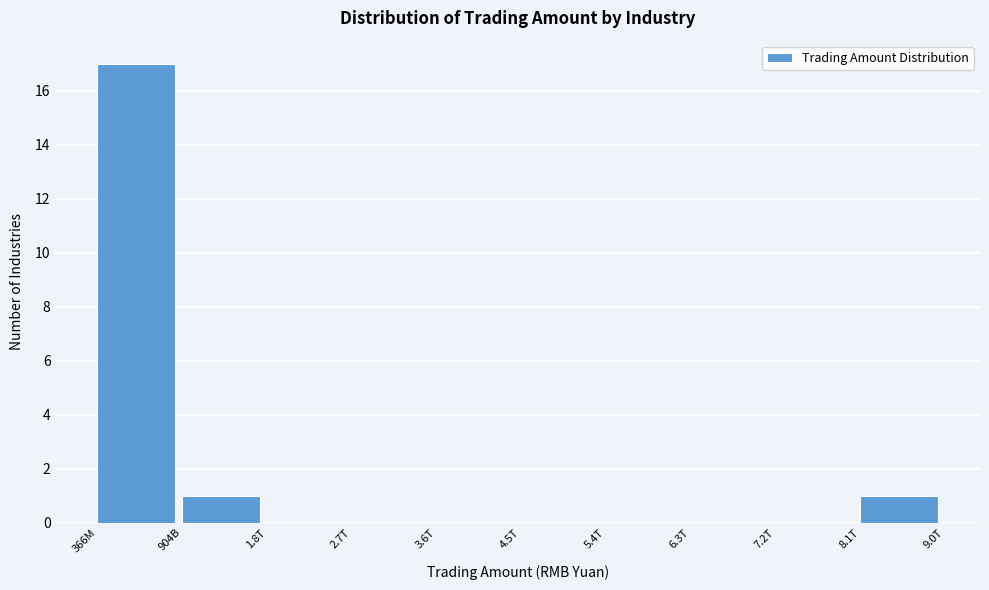

Reading left to right, what are all the values shown in this chart?

366M=17	904B=1	1.8T=0	2.7T=0	3.6T=0	4.5T=0	5.4T=0	6.3T=0	7.2T=0	8.1T=1